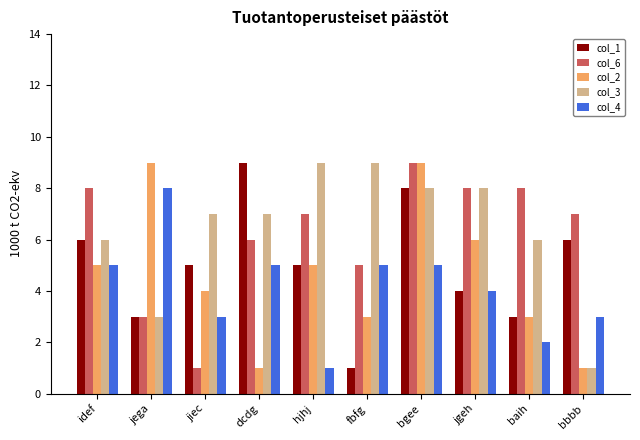

What is the spread (max minus min) of values at dcdg?

8